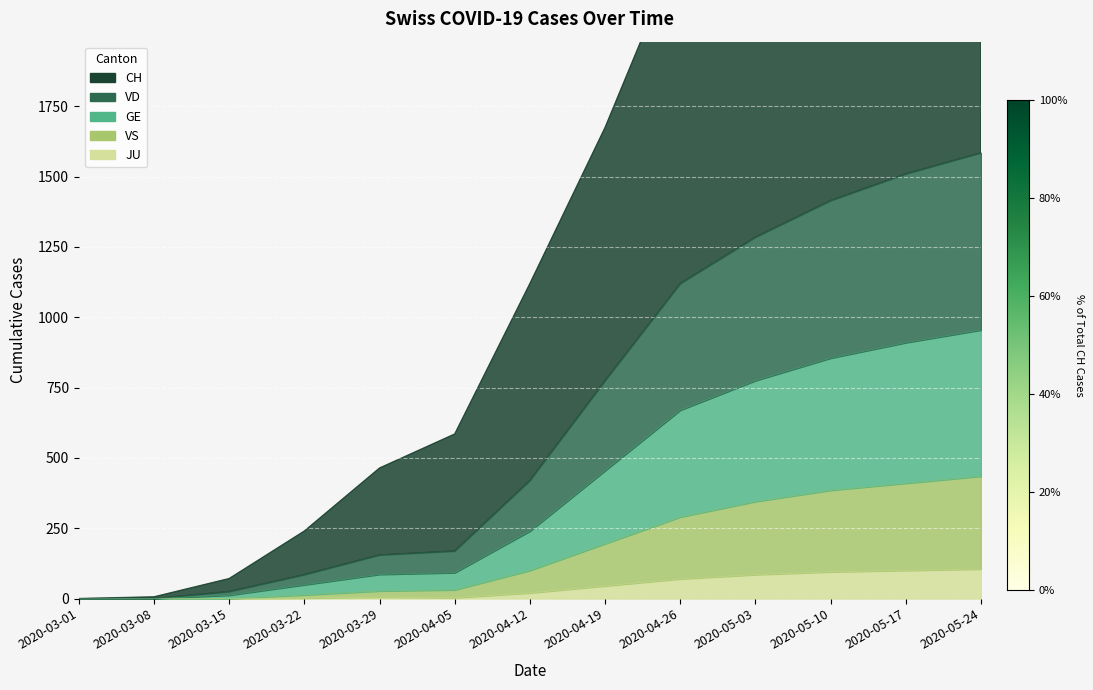

True or false: CH and GE intersect in this chart.

False